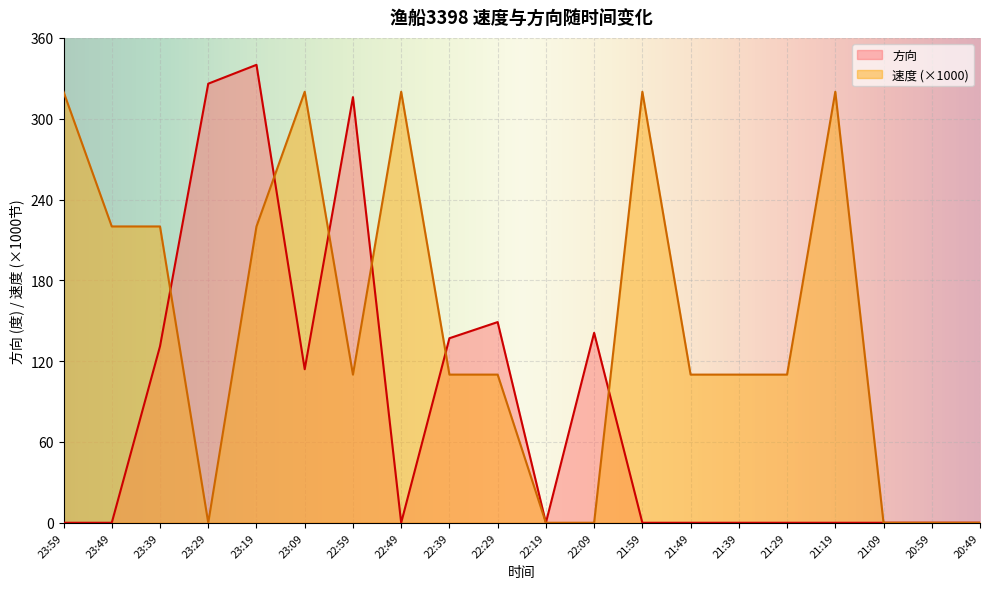

How many interior local valleys does the 方向 series have?

3